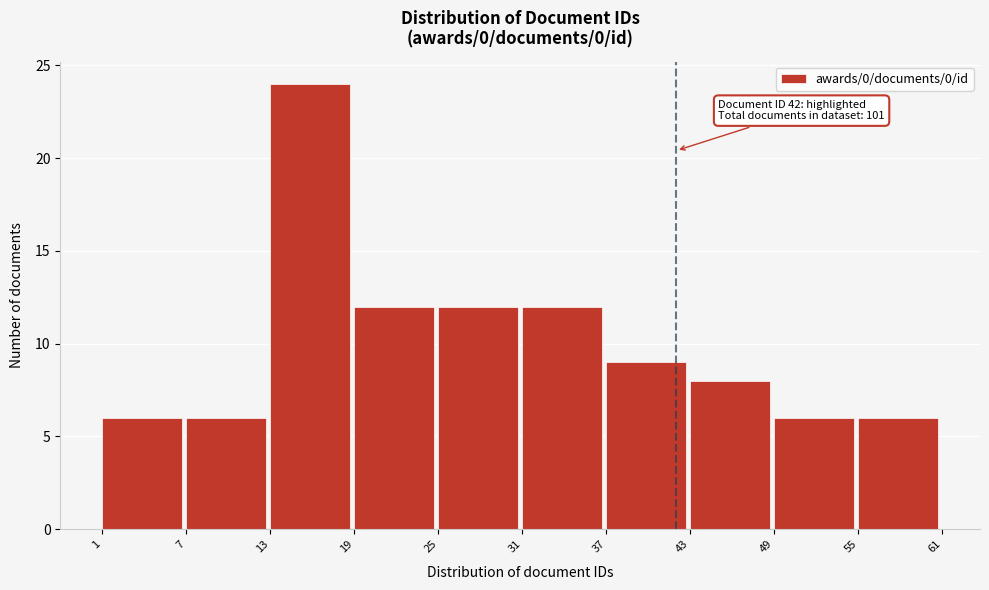

Over which range of the x-axis is the bar tallest?

13 to 19